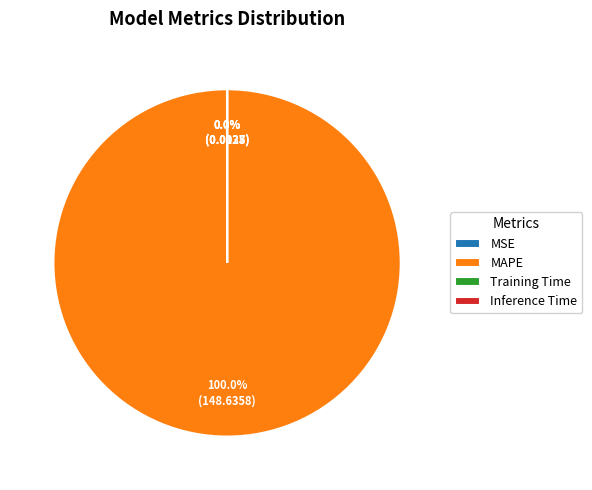

To the nearest percent, what is the difference between the largest and smallest slice percentages?

100%